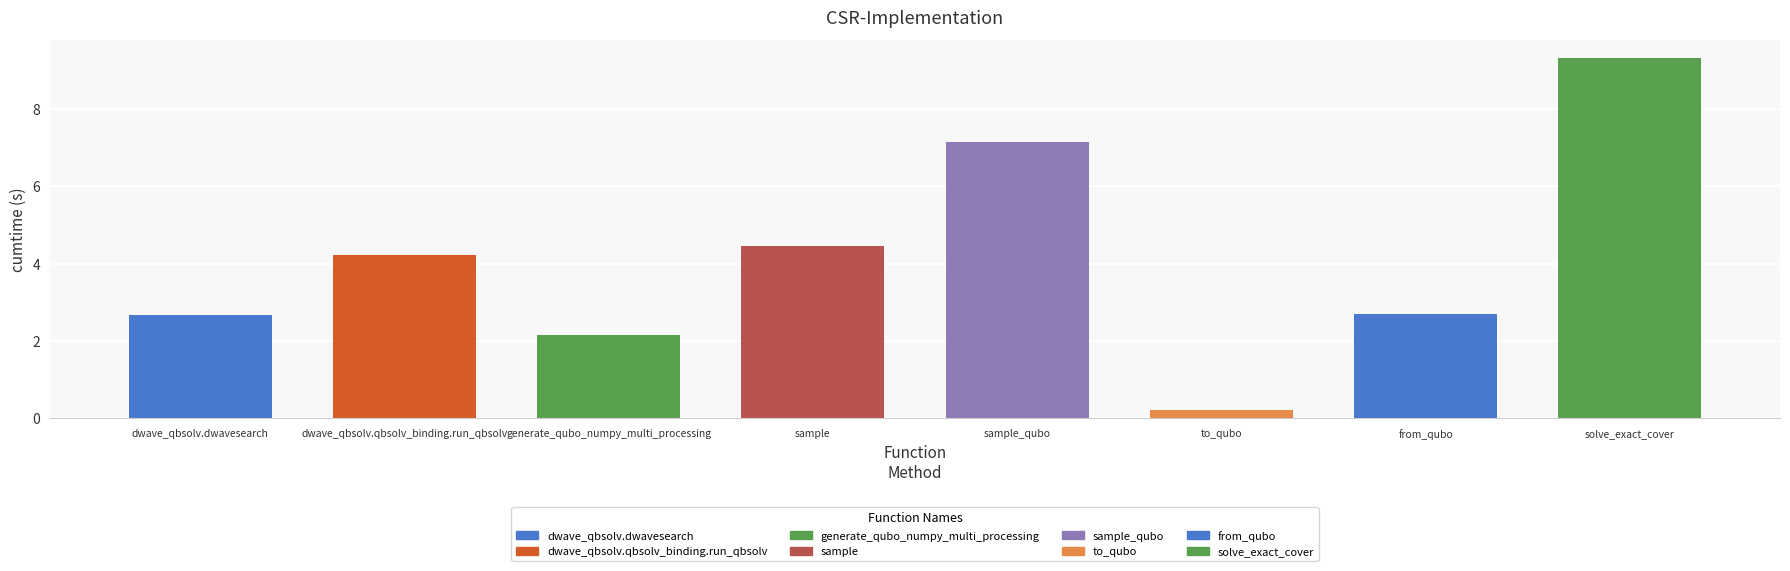

What is the smallest value displayed?

0.2